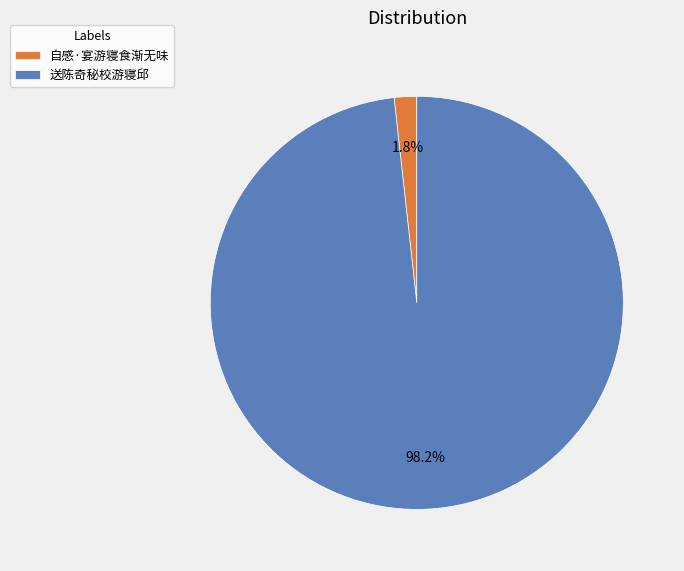

How many segments does this pie chart have?

2